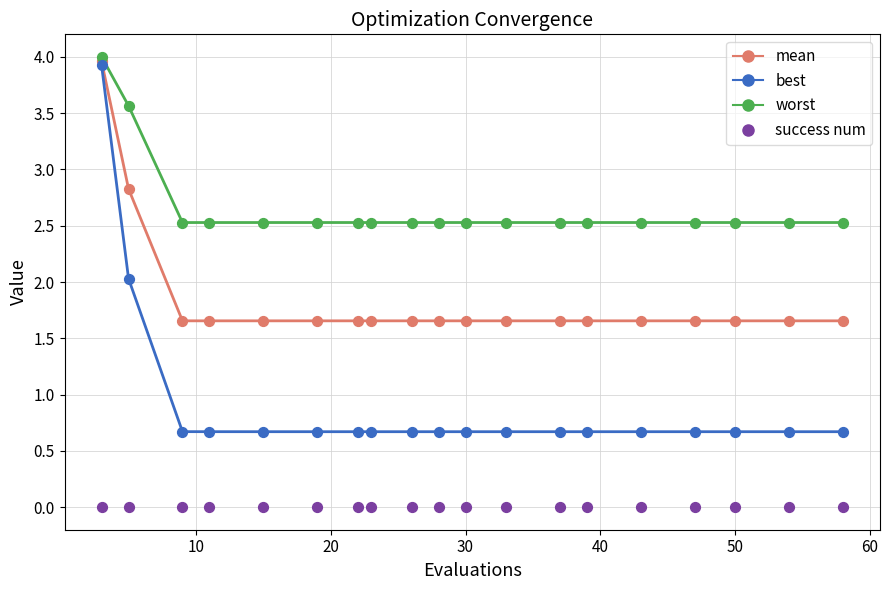

Which series reaches the maximum Y coordinate?

worst